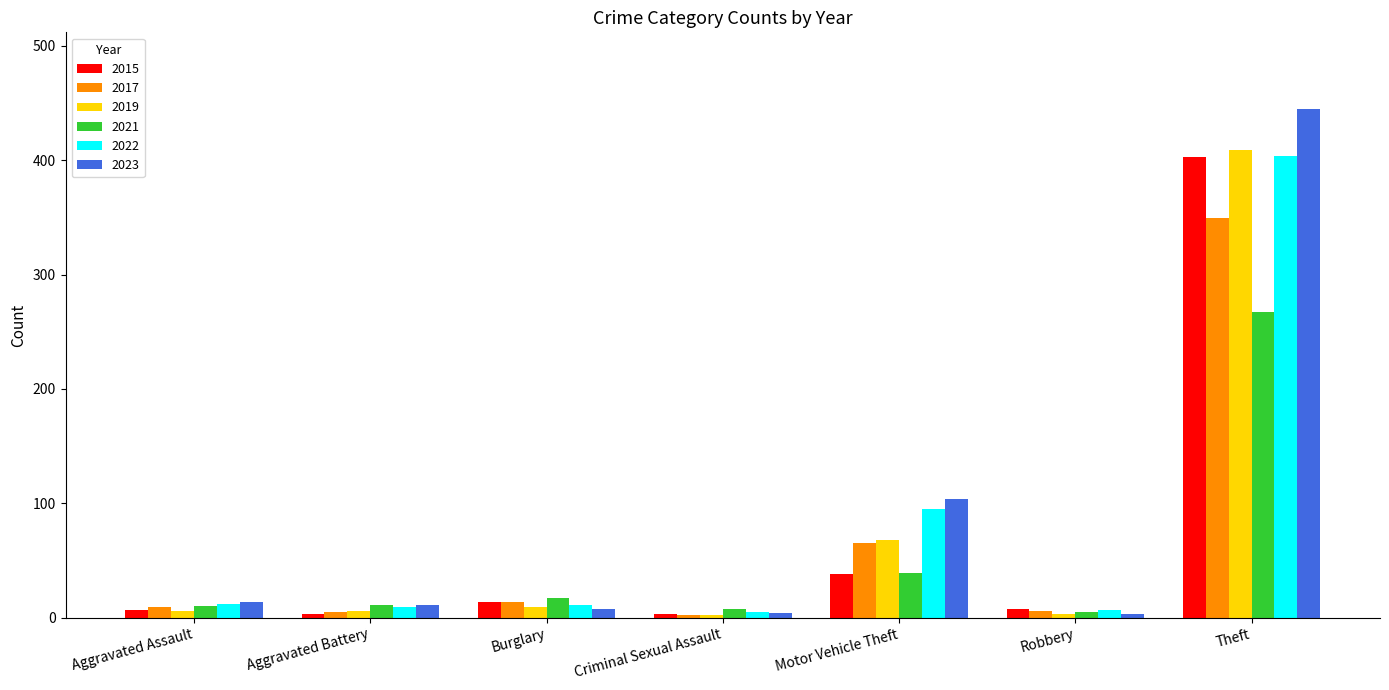

What is the difference between the highest and lowest values at Robbery?

5